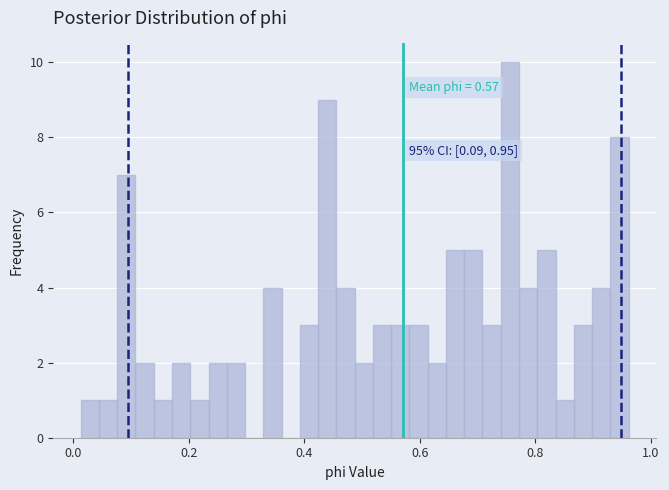

Read against the x-axis, roughly where is the centre of the tallest bar?

0.76